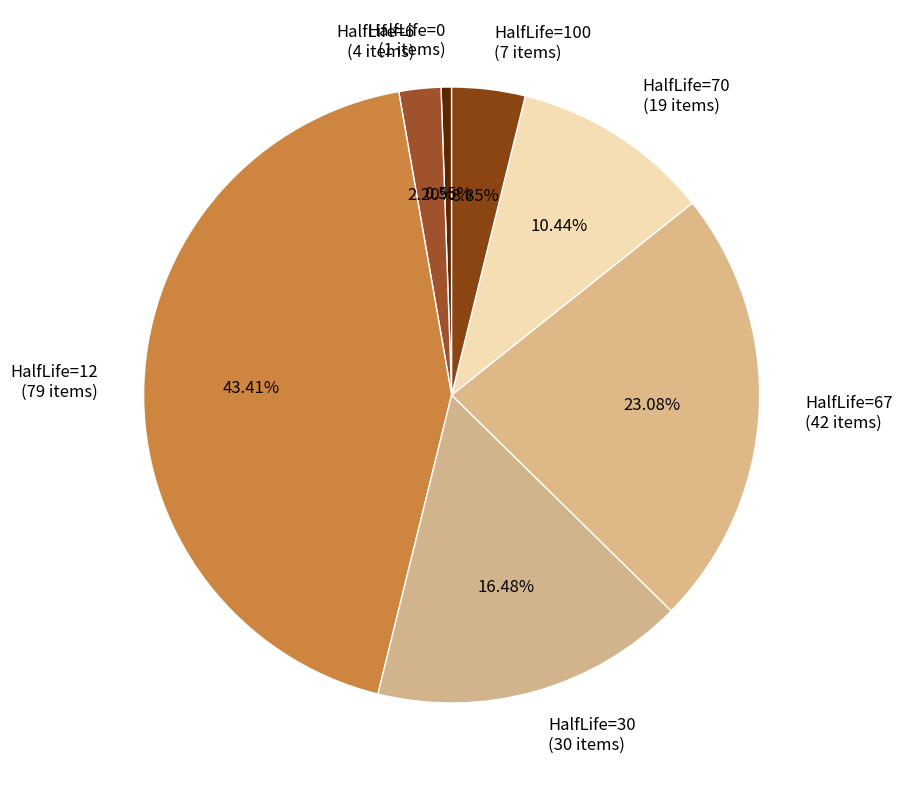

Rank the categories by value from lowest to highest.

HalfLife=0, HalfLife=6, HalfLife=100, HalfLife=70, HalfLife=30, HalfLife=67, HalfLife=12